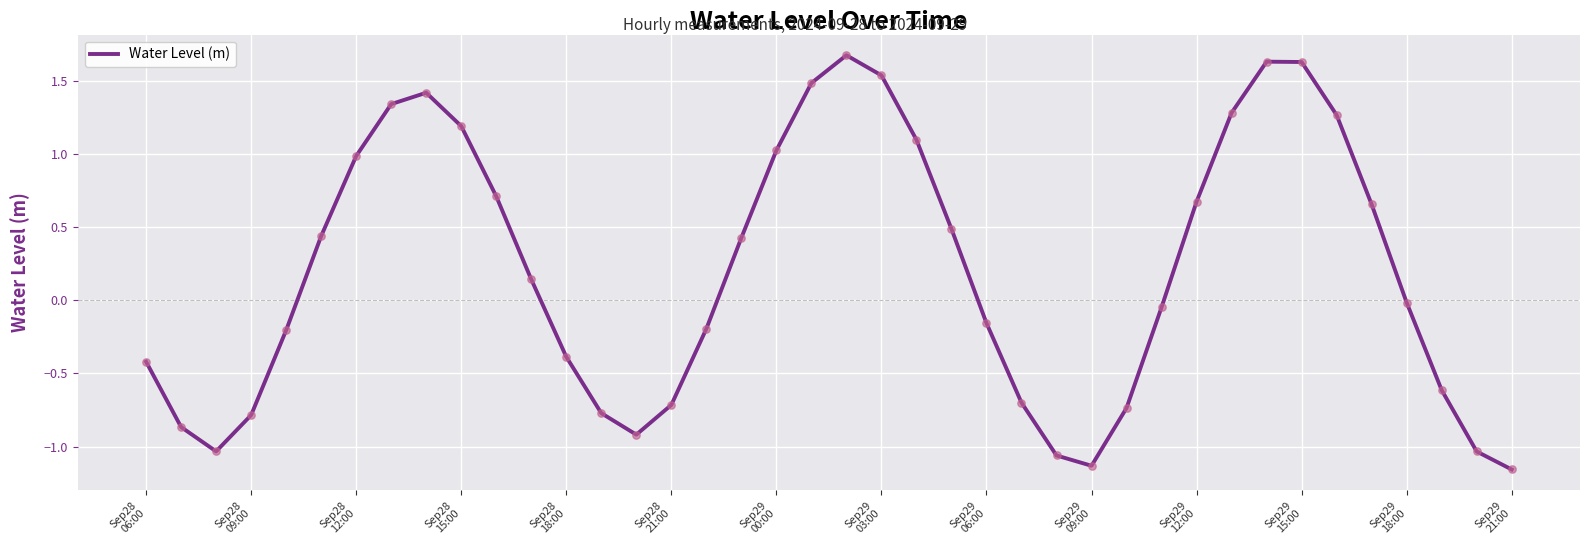

What is the greatest value displayed?

1.7